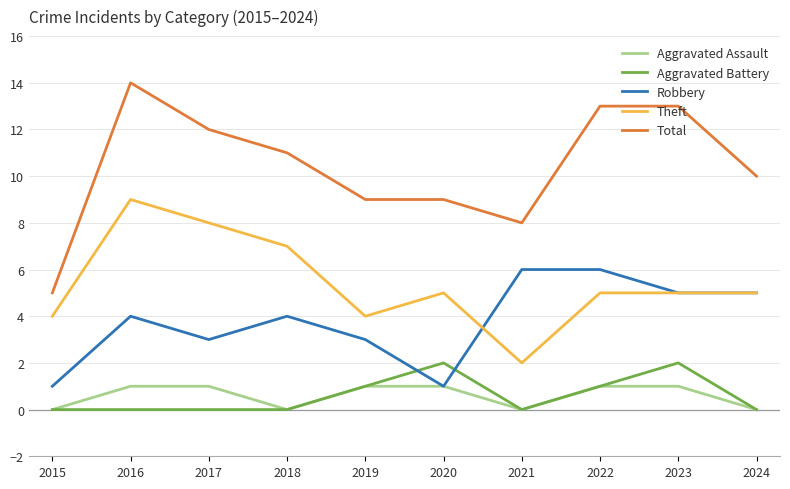

At which label does Total reach its minimum?

2015